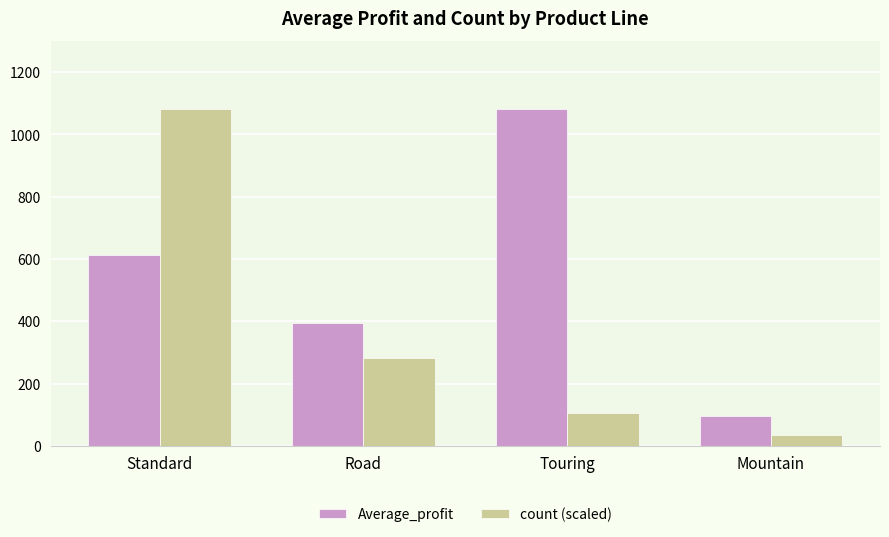

Rank the categories by Average_profit value from lowest to highest.

Mountain, Road, Standard, Touring